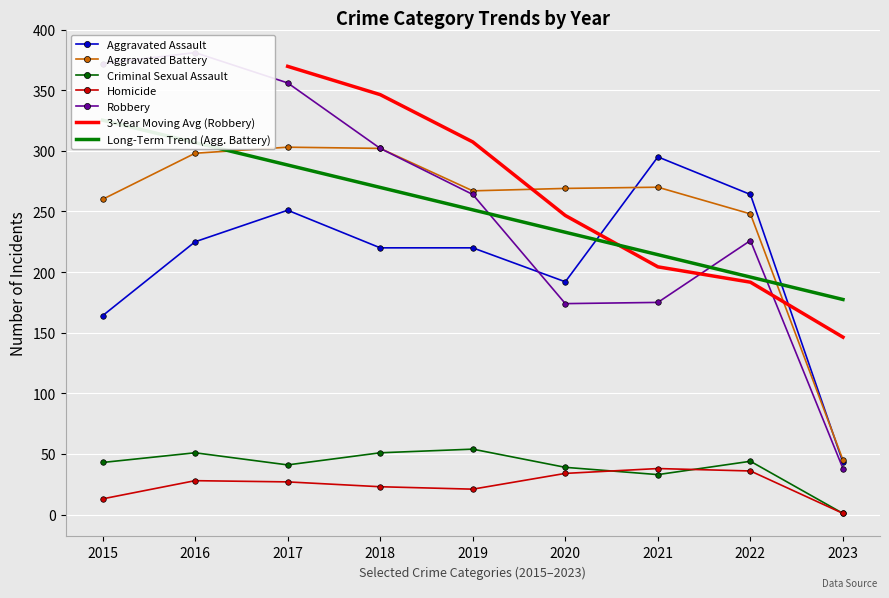

True or false: Criminal Sexual Assault has more than 0 points higher than both neighbors.

True